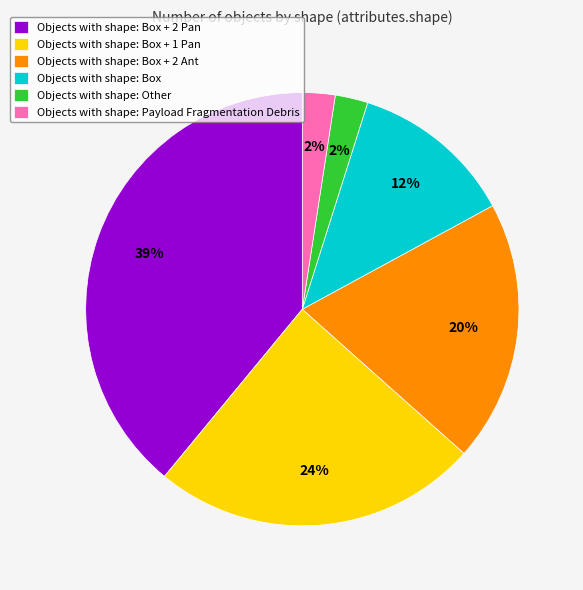

To the nearest percent, what percentage of the pie is Objects with shape: Box + 2 Ant?

20%